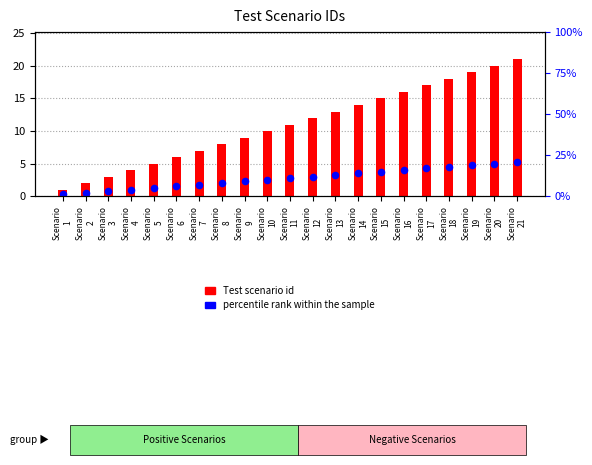

What are all the series names shown in the legend?

Test scenario id, percentile rank within the sample